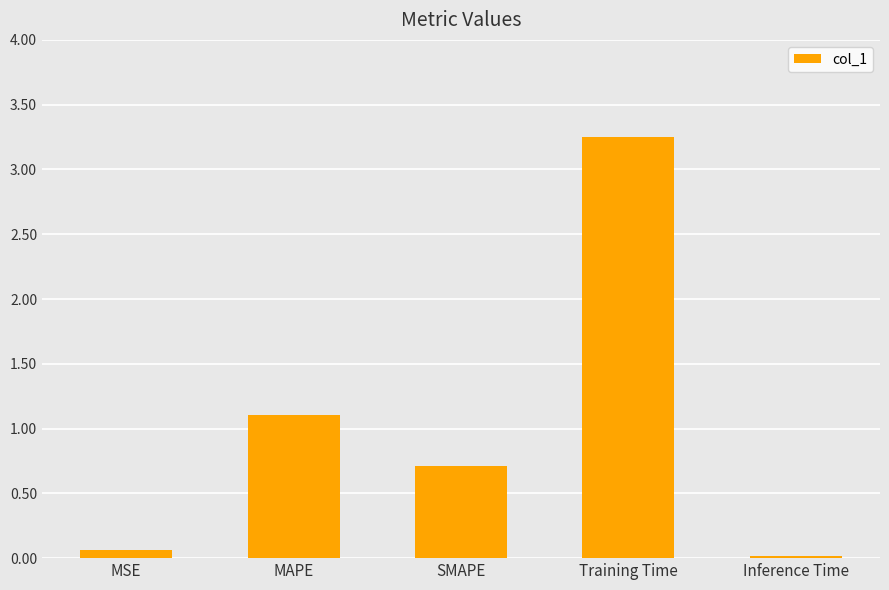

What is the sum of all values?

5.1